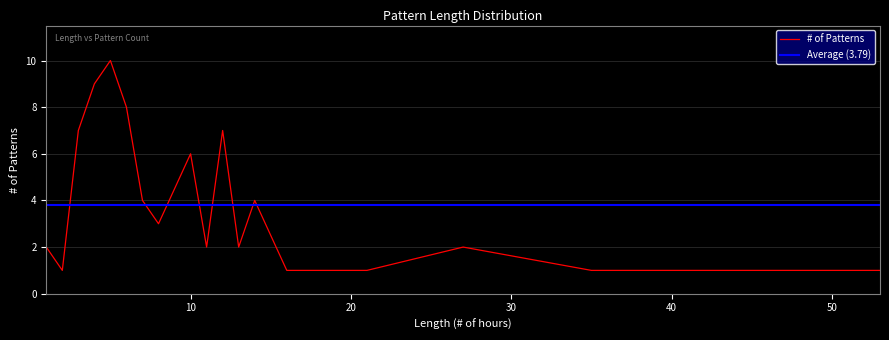

Which label corresponds to the largest value in the chart?

5